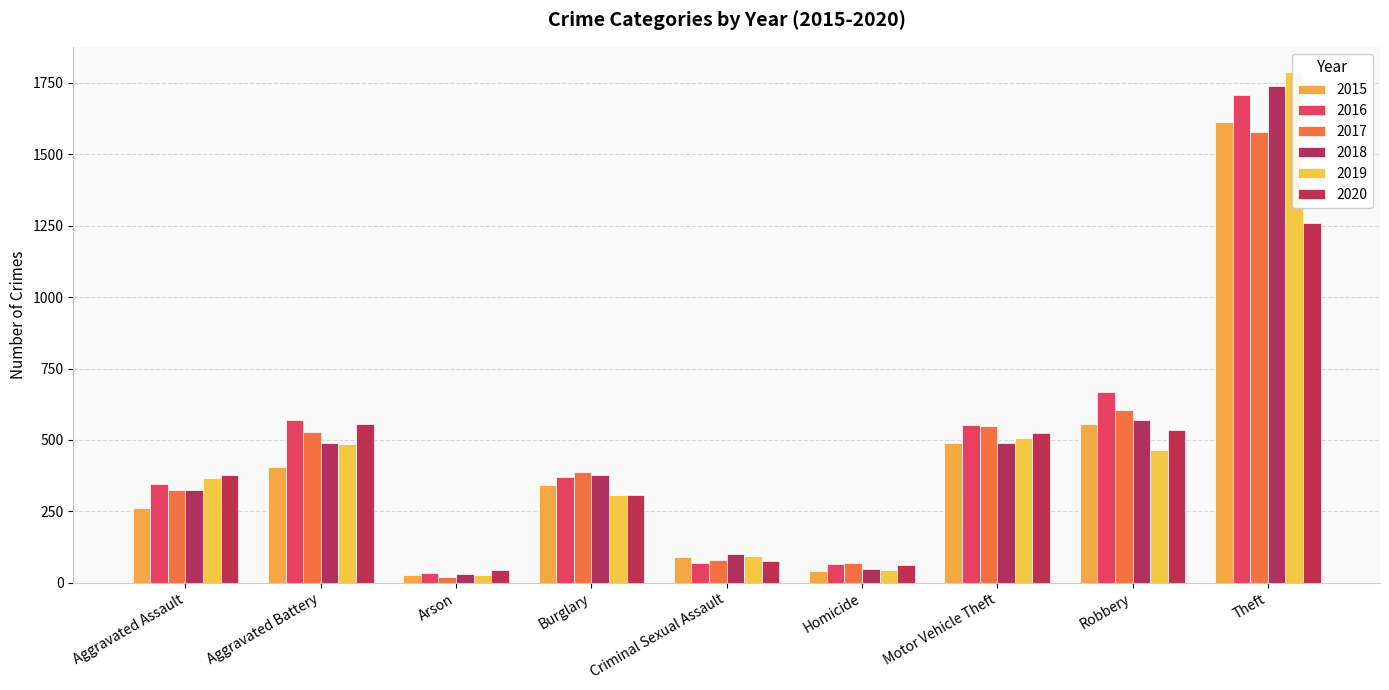

Reading right to left, transcribe all the data shown in this chart.

2015: 1614	557	490	41	91	341	28	405	262
2016: 1709	667	551	67	69	370	34	569	345
2017: 1579	605	549	68	79	386	20	529	324
2018: 1739	571	490	48	100	377	32	489	324
2019: 1787	465	508	44	93	306	28	487	368
2020: 1260	534	525	62	75	308	44	556	377